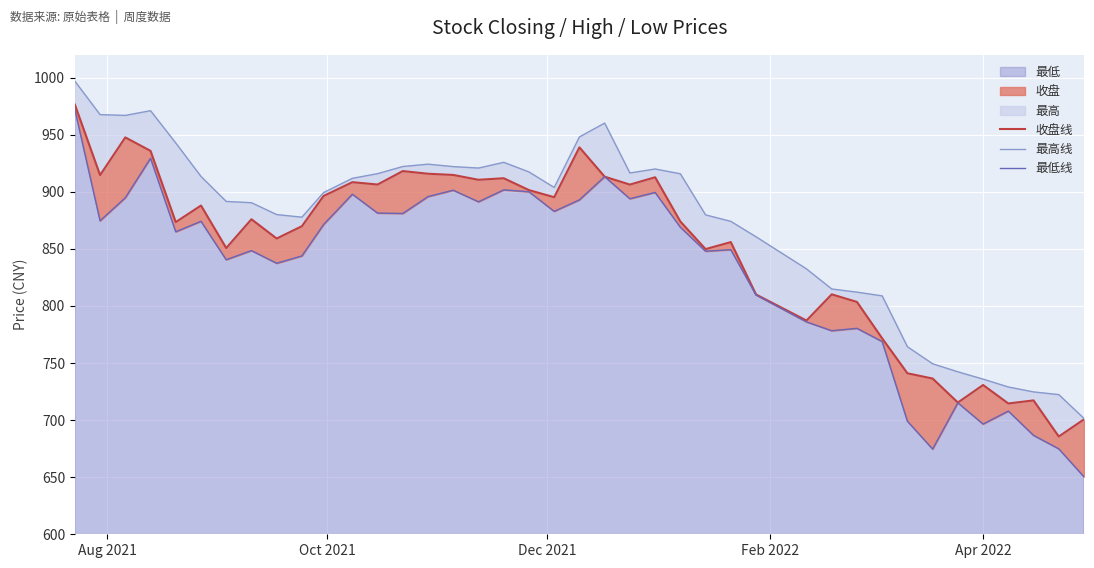

What is the greatest value displayed?

997.0